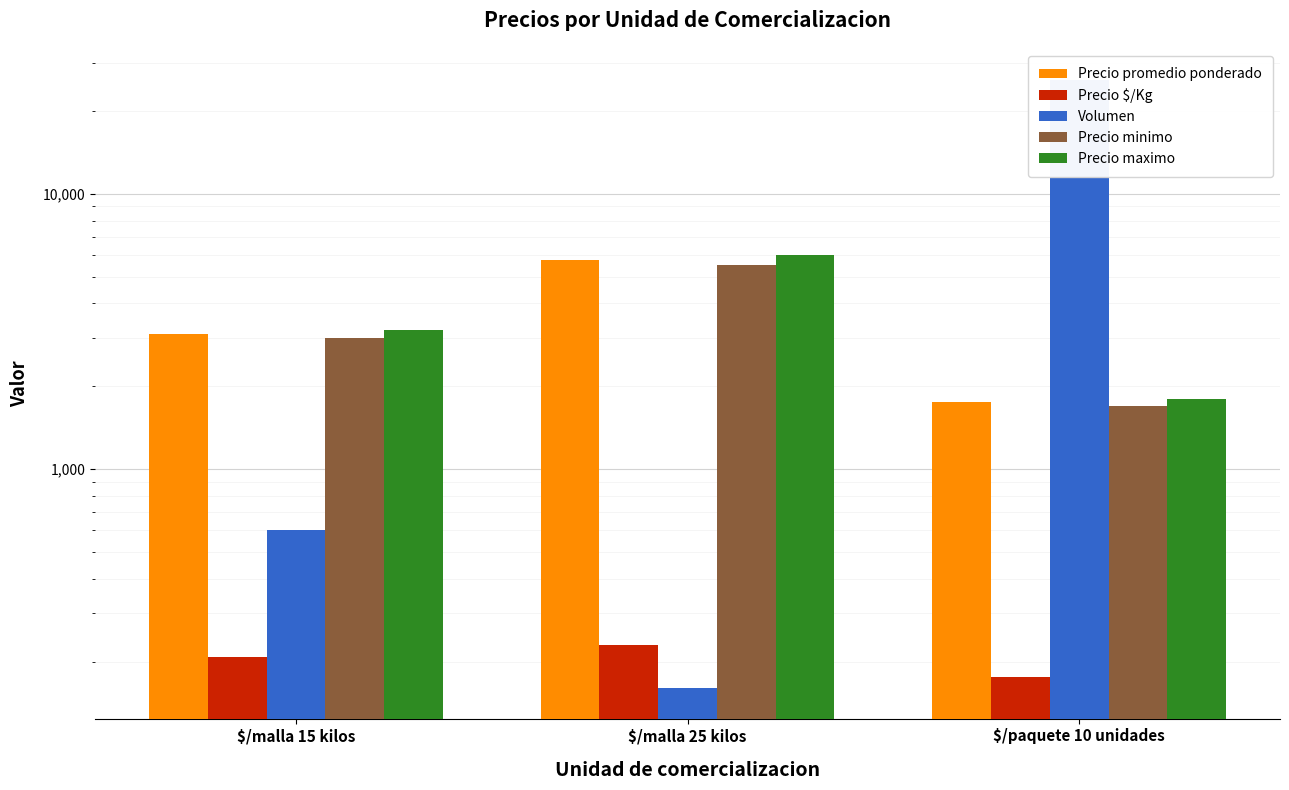

The Precio $/Kg series shows 324 at $/malla 25 kilos. True or false?

False